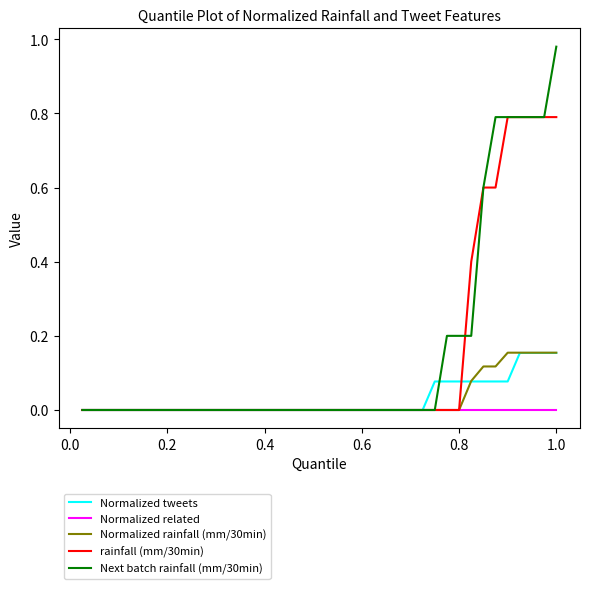

Which series has the largest range (max minus min)?

Next batch rainfall (mm/30min)